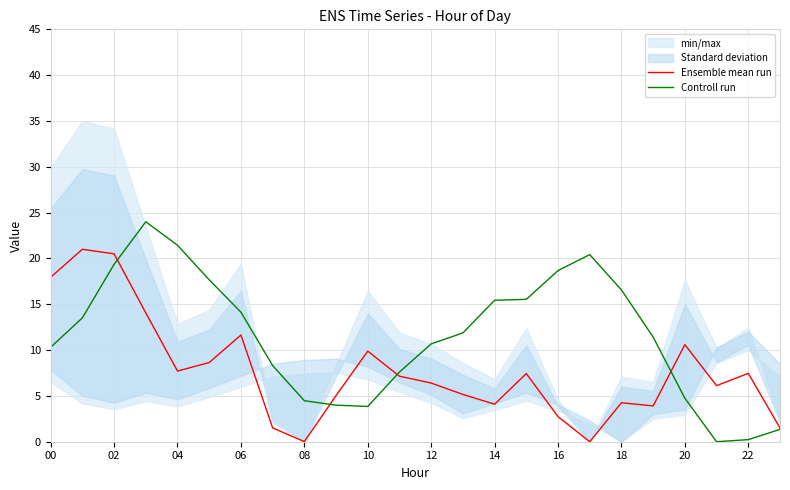

Is it true that Controll run equals 10.4 at 16?

False